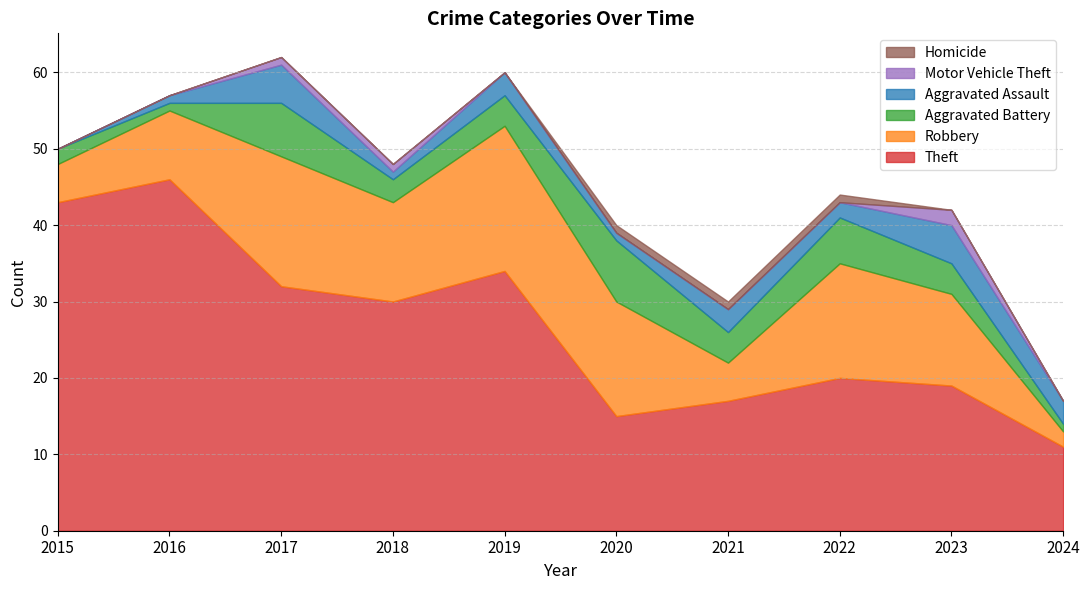

Which category has the lowest value in the Aggravated Battery series?

2016